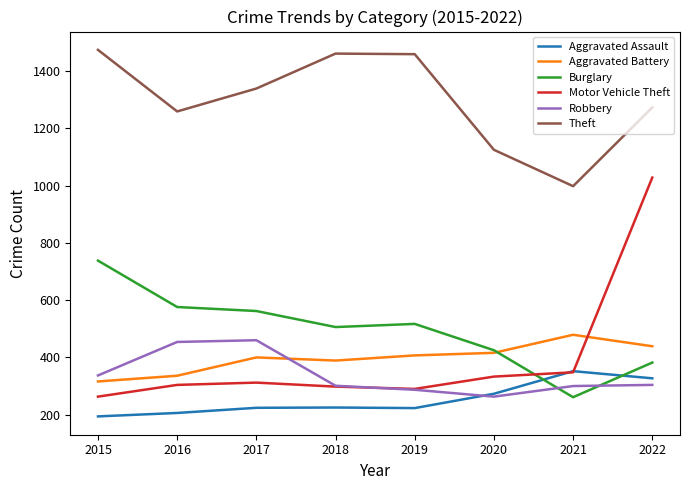

What is the difference between the Burglary values at 2021 and 2015?

477